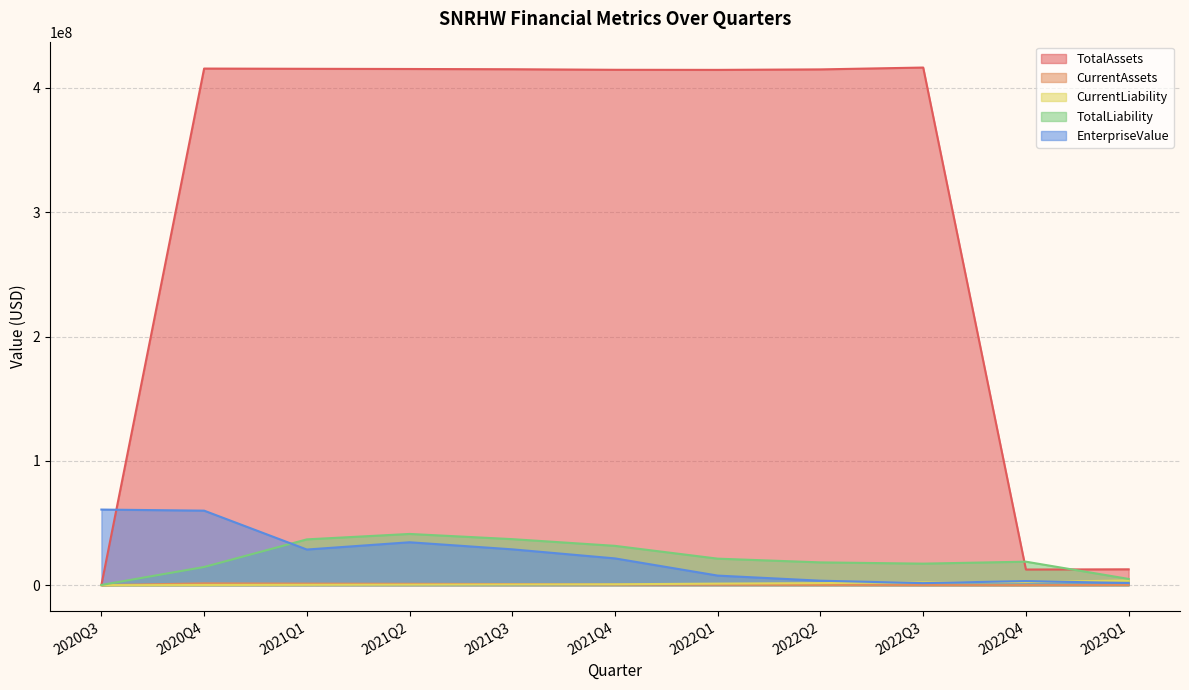

How many values in the CurrentAssets series are below 367428?

5